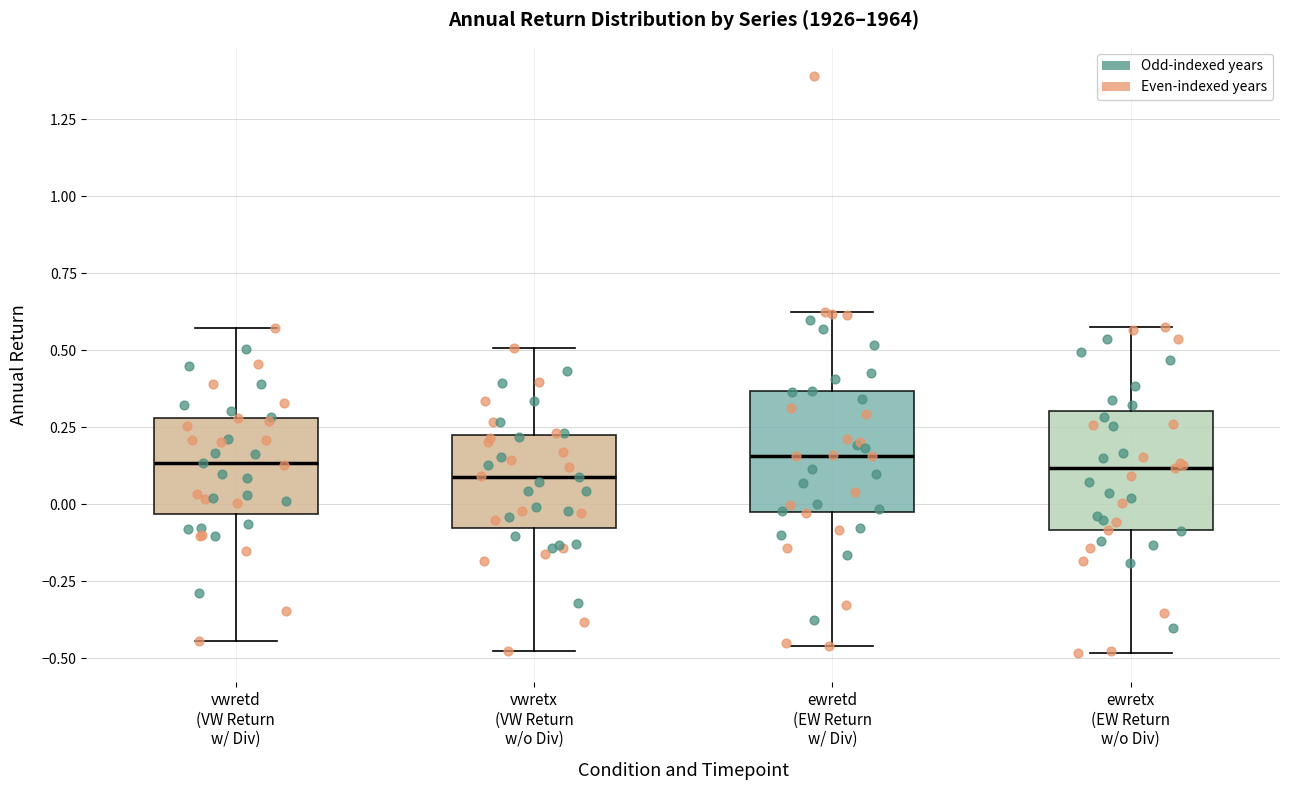

Reading left to right, transcribe this box plot: for each box, give where its median line is, the range the box spans, and where its two whiskers end, as read against the y-axis. The values are not printed on the chart, so give them approximately, as read against the axis.

vwretd (VW Return w/ Div): median 0.15, box -0.05 to 0.30, whiskers -0.45 to 0.55
vwretx (VW Return w/o Div): median 0.10, box -0.10 to 0.20, whiskers -0.50 to 0.50
ewretd (EW Return w/ Div): median 0.15, box -0.05 to 0.35, whiskers -0.45 to 0.65
ewretx (EW Return w/o Div): median 0.10, box -0.10 to 0.30, whiskers -0.50 to 0.60